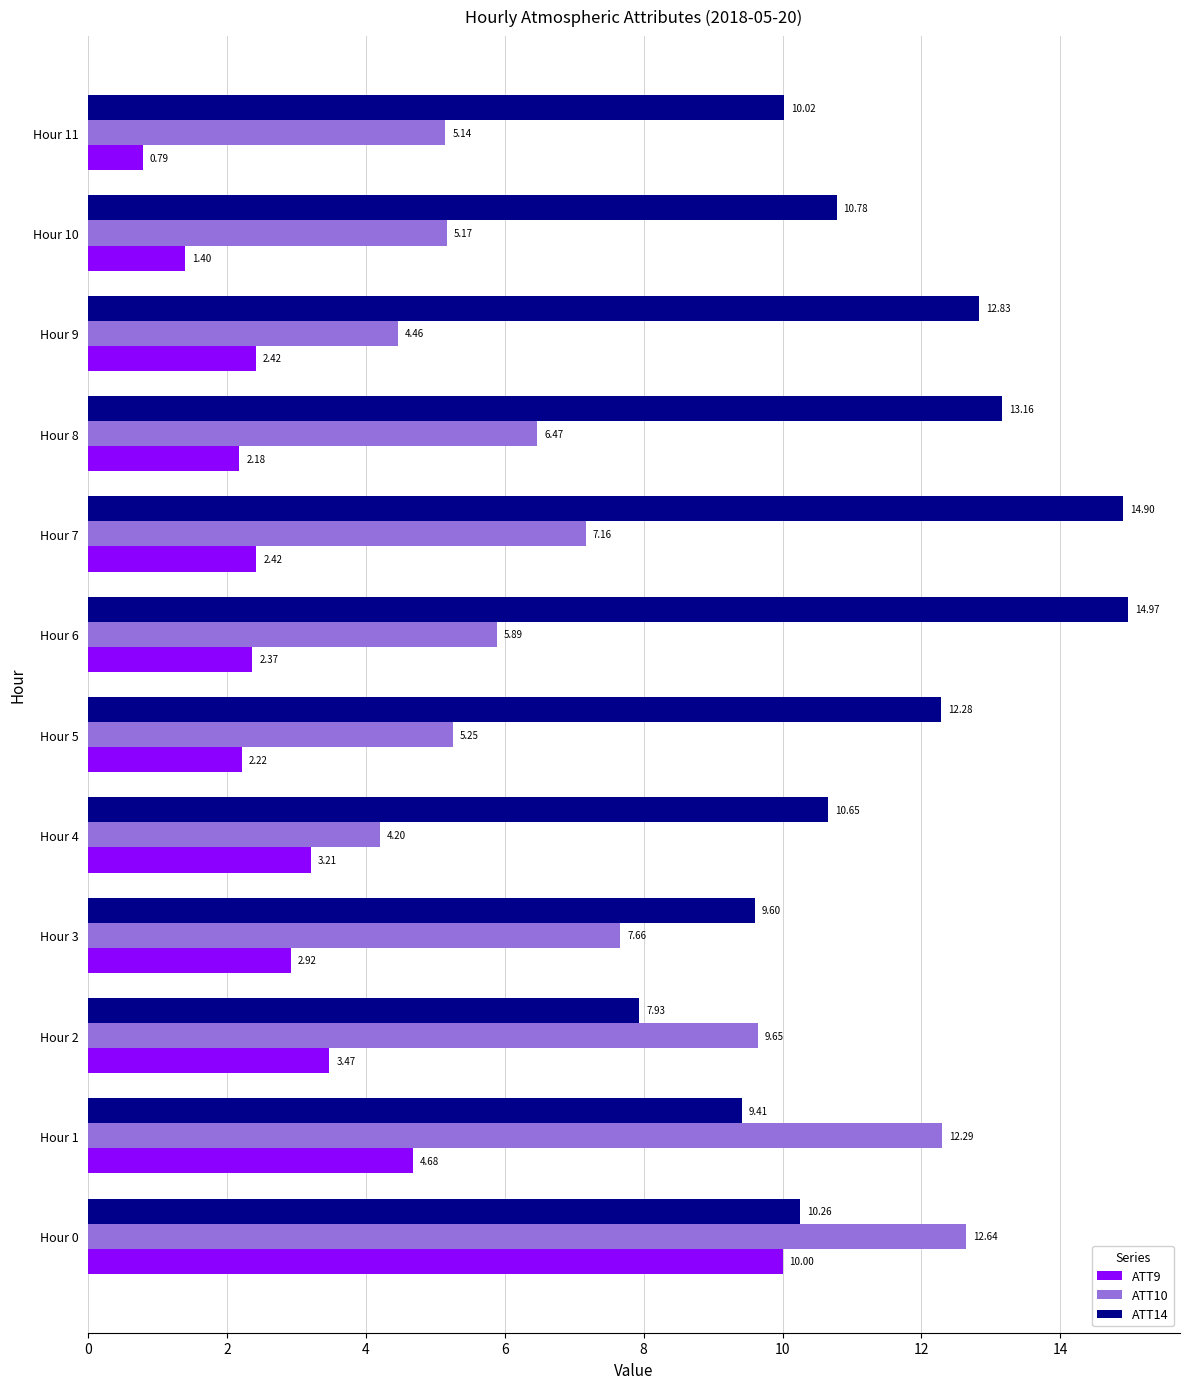

Between Hour 5 and Hour 9, which series saw the biggest shift?

ATT10